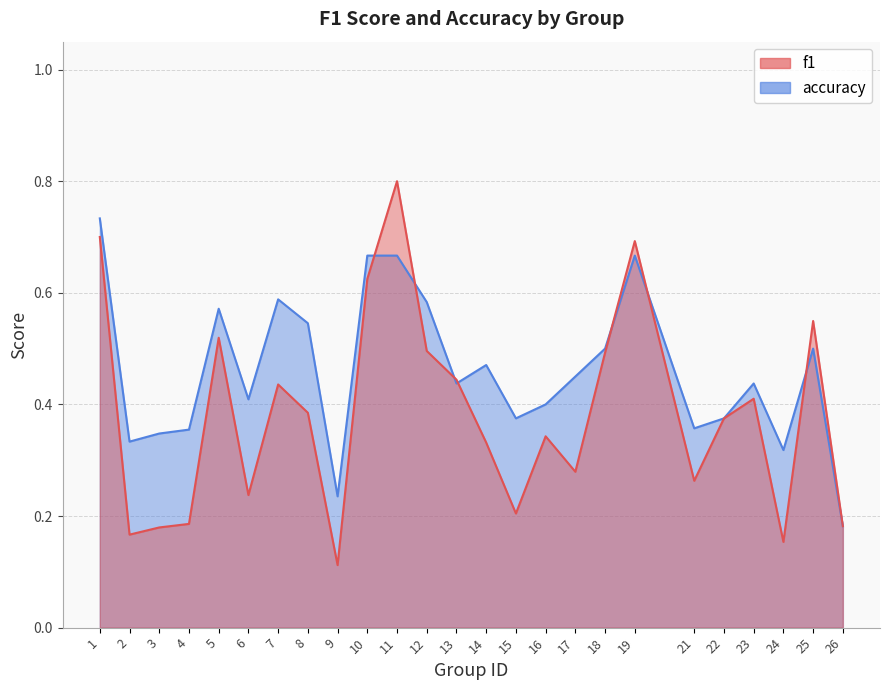

Which has a higher value, 17 or 4?

17